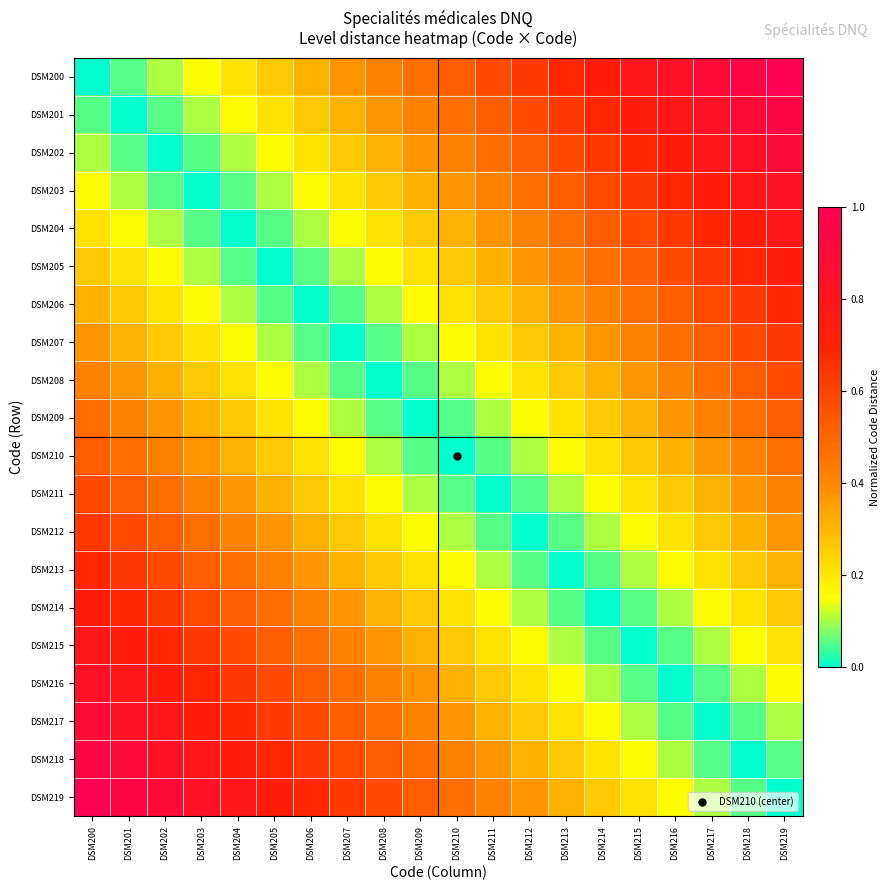

Reading left to right, list all the values displayed in this chart.

DSM200: DSM200=0.0	DSM201=0.1	DSM202=0.1	DSM203=0.2	DSM204=0.2	DSM205=0.3	DSM206=0.3	DSM207=0.4	DSM208=0.4	DSM209=0.5	DSM210=0.5	DSM211=0.6	DSM212=0.6	DSM213=0.7	DSM214=0.7	DSM215=0.8	DSM216=0.8	DSM217=0.9	DSM218=0.9	DSM219=1.0
DSM201: DSM200=0.1	DSM201=0.0	DSM202=0.1	DSM203=0.1	DSM204=0.2	DSM205=0.2	DSM206=0.3	DSM207=0.3	DSM208=0.4	DSM209=0.4	DSM210=0.5	DSM211=0.5	DSM212=0.6	DSM213=0.6	DSM214=0.7	DSM215=0.7	DSM216=0.8	DSM217=0.8	DSM218=0.9	DSM219=0.9
DSM202: DSM200=0.1	DSM201=0.1	DSM202=0.0	DSM203=0.1	DSM204=0.1	DSM205=0.2	DSM206=0.2	DSM207=0.3	DSM208=0.3	DSM209=0.4	DSM210=0.4	DSM211=0.5	DSM212=0.5	DSM213=0.6	DSM214=0.6	DSM215=0.7	DSM216=0.7	DSM217=0.8	DSM218=0.8	DSM219=0.9
DSM203: DSM200=0.2	DSM201=0.1	DSM202=0.1	DSM203=0.0	DSM204=0.1	DSM205=0.1	DSM206=0.2	DSM207=0.2	DSM208=0.3	DSM209=0.3	DSM210=0.4	DSM211=0.4	DSM212=0.5	DSM213=0.5	DSM214=0.6	DSM215=0.6	DSM216=0.7	DSM217=0.7	DSM218=0.8	DSM219=0.8
DSM204: DSM200=0.2	DSM201=0.2	DSM202=0.1	DSM203=0.1	DSM204=0.0	DSM205=0.1	DSM206=0.1	DSM207=0.2	DSM208=0.2	DSM209=0.3	DSM210=0.3	DSM211=0.4	DSM212=0.4	DSM213=0.5	DSM214=0.5	DSM215=0.6	DSM216=0.6	DSM217=0.7	DSM218=0.7	DSM219=0.8
DSM205: DSM200=0.3	DSM201=0.2	DSM202=0.2	DSM203=0.1	DSM204=0.1	DSM205=0.0	DSM206=0.1	DSM207=0.1	DSM208=0.2	DSM209=0.2	DSM210=0.3	DSM211=0.3	DSM212=0.4	DSM213=0.4	DSM214=0.5	DSM215=0.5	DSM216=0.6	DSM217=0.6	DSM218=0.7	DSM219=0.7
DSM206: DSM200=0.3	DSM201=0.3	DSM202=0.2	DSM203=0.2	DSM204=0.1	DSM205=0.1	DSM206=0.0	DSM207=0.1	DSM208=0.1	DSM209=0.2	DSM210=0.2	DSM211=0.3	DSM212=0.3	DSM213=0.4	DSM214=0.4	DSM215=0.5	DSM216=0.5	DSM217=0.6	DSM218=0.6	DSM219=0.7
DSM207: DSM200=0.4	DSM201=0.3	DSM202=0.3	DSM203=0.2	DSM204=0.2	DSM205=0.1	DSM206=0.1	DSM207=0.0	DSM208=0.1	DSM209=0.1	DSM210=0.2	DSM211=0.2	DSM212=0.3	DSM213=0.3	DSM214=0.4	DSM215=0.4	DSM216=0.5	DSM217=0.5	DSM218=0.6	DSM219=0.6
DSM208: DSM200=0.4	DSM201=0.4	DSM202=0.3	DSM203=0.3	DSM204=0.2	DSM205=0.2	DSM206=0.1	DSM207=0.1	DSM208=0.0	DSM209=0.1	DSM210=0.1	DSM211=0.2	DSM212=0.2	DSM213=0.3	DSM214=0.3	DSM215=0.4	DSM216=0.4	DSM217=0.5	DSM218=0.5	DSM219=0.6
DSM209: DSM200=0.5	DSM201=0.4	DSM202=0.4	DSM203=0.3	DSM204=0.3	DSM205=0.2	DSM206=0.2	DSM207=0.1	DSM208=0.1	DSM209=0.0	DSM210=0.1	DSM211=0.1	DSM212=0.2	DSM213=0.2	DSM214=0.3	DSM215=0.3	DSM216=0.4	DSM217=0.4	DSM218=0.5	DSM219=0.5
DSM210: DSM200=0.5	DSM201=0.5	DSM202=0.4	DSM203=0.4	DSM204=0.3	DSM205=0.3	DSM206=0.2	DSM207=0.2	DSM208=0.1	DSM209=0.1	DSM210=0.0	DSM211=0.1	DSM212=0.1	DSM213=0.2	DSM214=0.2	DSM215=0.3	DSM216=0.3	DSM217=0.4	DSM218=0.4	DSM219=0.5
DSM211: DSM200=0.6	DSM201=0.5	DSM202=0.5	DSM203=0.4	DSM204=0.4	DSM205=0.3	DSM206=0.3	DSM207=0.2	DSM208=0.2	DSM209=0.1	DSM210=0.1	DSM211=0.0	DSM212=0.1	DSM213=0.1	DSM214=0.2	DSM215=0.2	DSM216=0.3	DSM217=0.3	DSM218=0.4	DSM219=0.4
DSM212: DSM200=0.6	DSM201=0.6	DSM202=0.5	DSM203=0.5	DSM204=0.4	DSM205=0.4	DSM206=0.3	DSM207=0.3	DSM208=0.2	DSM209=0.2	DSM210=0.1	DSM211=0.1	DSM212=0.0	DSM213=0.1	DSM214=0.1	DSM215=0.2	DSM216=0.2	DSM217=0.3	DSM218=0.3	DSM219=0.4
DSM213: DSM200=0.7	DSM201=0.6	DSM202=0.6	DSM203=0.5	DSM204=0.5	DSM205=0.4	DSM206=0.4	DSM207=0.3	DSM208=0.3	DSM209=0.2	DSM210=0.2	DSM211=0.1	DSM212=0.1	DSM213=0.0	DSM214=0.1	DSM215=0.1	DSM216=0.2	DSM217=0.2	DSM218=0.3	DSM219=0.3
DSM214: DSM200=0.7	DSM201=0.7	DSM202=0.6	DSM203=0.6	DSM204=0.5	DSM205=0.5	DSM206=0.4	DSM207=0.4	DSM208=0.3	DSM209=0.3	DSM210=0.2	DSM211=0.2	DSM212=0.1	DSM213=0.1	DSM214=0.0	DSM215=0.1	DSM216=0.1	DSM217=0.2	DSM218=0.2	DSM219=0.3
DSM215: DSM200=0.8	DSM201=0.7	DSM202=0.7	DSM203=0.6	DSM204=0.6	DSM205=0.5	DSM206=0.5	DSM207=0.4	DSM208=0.4	DSM209=0.3	DSM210=0.3	DSM211=0.2	DSM212=0.2	DSM213=0.1	DSM214=0.1	DSM215=0.0	DSM216=0.1	DSM217=0.1	DSM218=0.2	DSM219=0.2
DSM216: DSM200=0.8	DSM201=0.8	DSM202=0.7	DSM203=0.7	DSM204=0.6	DSM205=0.6	DSM206=0.5	DSM207=0.5	DSM208=0.4	DSM209=0.4	DSM210=0.3	DSM211=0.3	DSM212=0.2	DSM213=0.2	DSM214=0.1	DSM215=0.1	DSM216=0.0	DSM217=0.1	DSM218=0.1	DSM219=0.2
DSM217: DSM200=0.9	DSM201=0.8	DSM202=0.8	DSM203=0.7	DSM204=0.7	DSM205=0.6	DSM206=0.6	DSM207=0.5	DSM208=0.5	DSM209=0.4	DSM210=0.4	DSM211=0.3	DSM212=0.3	DSM213=0.2	DSM214=0.2	DSM215=0.1	DSM216=0.1	DSM217=0.0	DSM218=0.1	DSM219=0.1
DSM218: DSM200=0.9	DSM201=0.9	DSM202=0.8	DSM203=0.8	DSM204=0.7	DSM205=0.7	DSM206=0.6	DSM207=0.6	DSM208=0.5	DSM209=0.5	DSM210=0.4	DSM211=0.4	DSM212=0.3	DSM213=0.3	DSM214=0.2	DSM215=0.2	DSM216=0.1	DSM217=0.1	DSM218=0.0	DSM219=0.1
DSM219: DSM200=1.0	DSM201=0.9	DSM202=0.9	DSM203=0.8	DSM204=0.8	DSM205=0.7	DSM206=0.7	DSM207=0.6	DSM208=0.6	DSM209=0.5	DSM210=0.5	DSM211=0.4	DSM212=0.4	DSM213=0.3	DSM214=0.3	DSM215=0.2	DSM216=0.2	DSM217=0.1	DSM218=0.1	DSM219=0.0